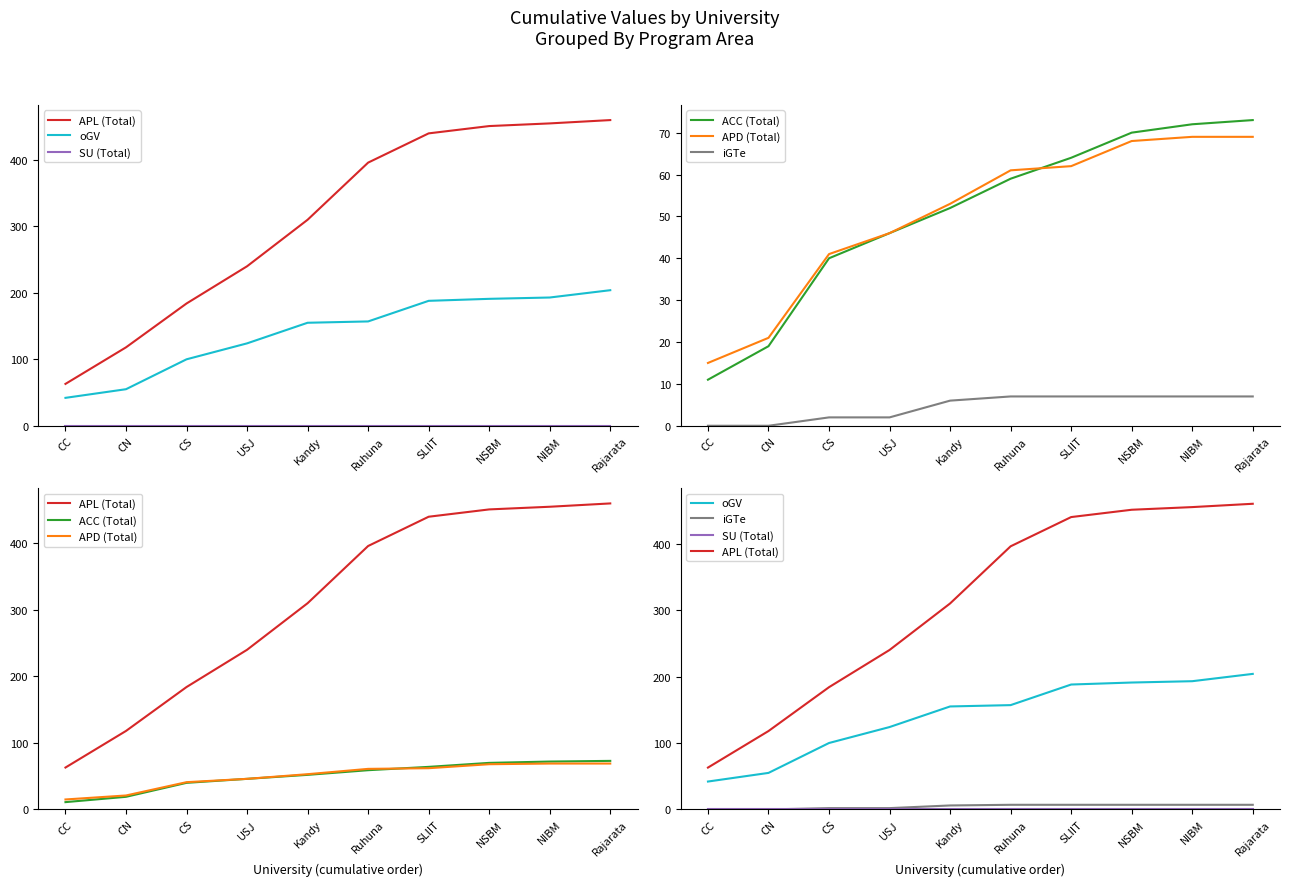

What is the label of the 9th point from the right?

CN